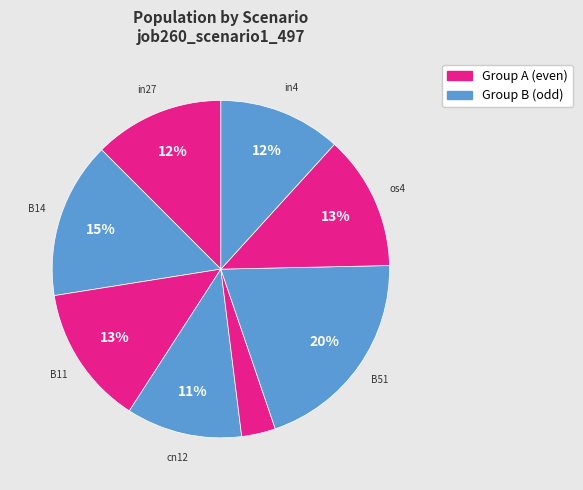

How many segments does this pie chart have?

8